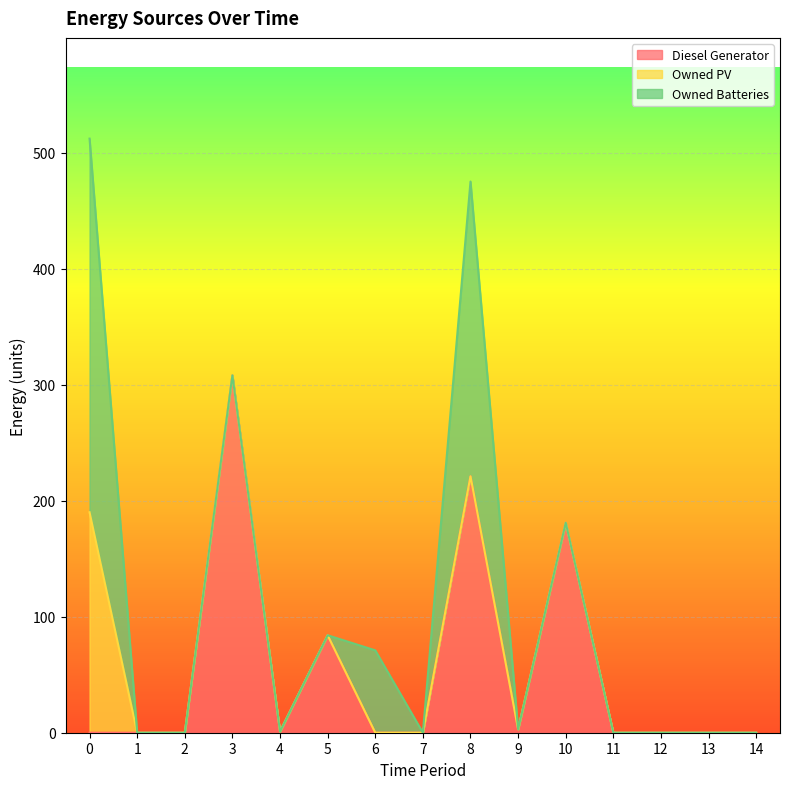

What is the sum of the Owned Batteries values at 6 and 1?

71